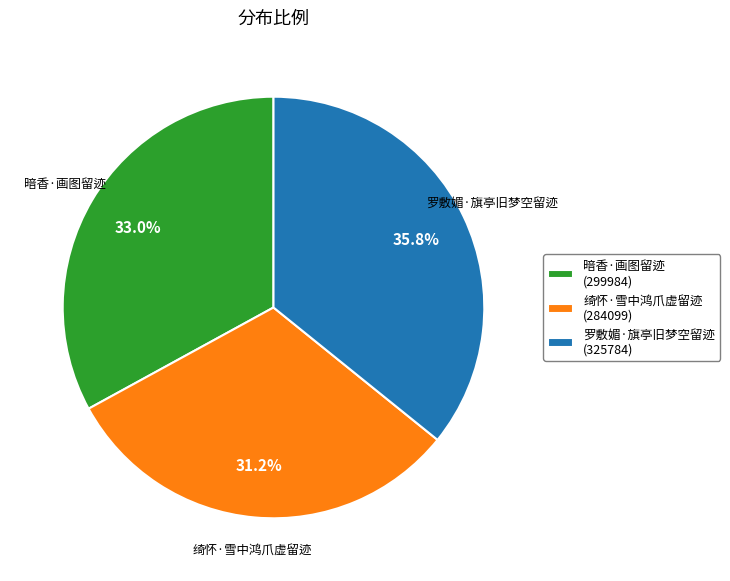

Approximately how many times larger is the value at 暗香·画图留迹 (299984) compared to 罗敷媚·旗亭旧梦空留迹 (325784)?

0.9